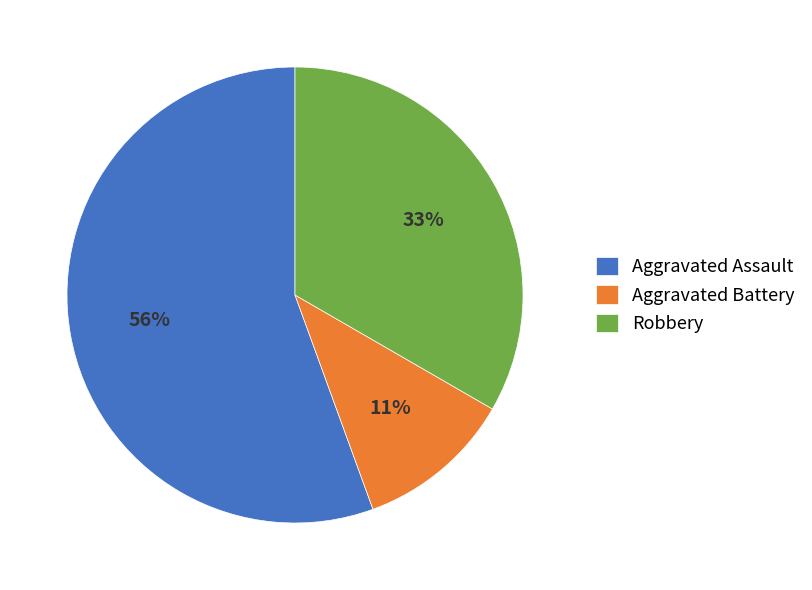

To the nearest percent, what is the average slice percentage?

33%